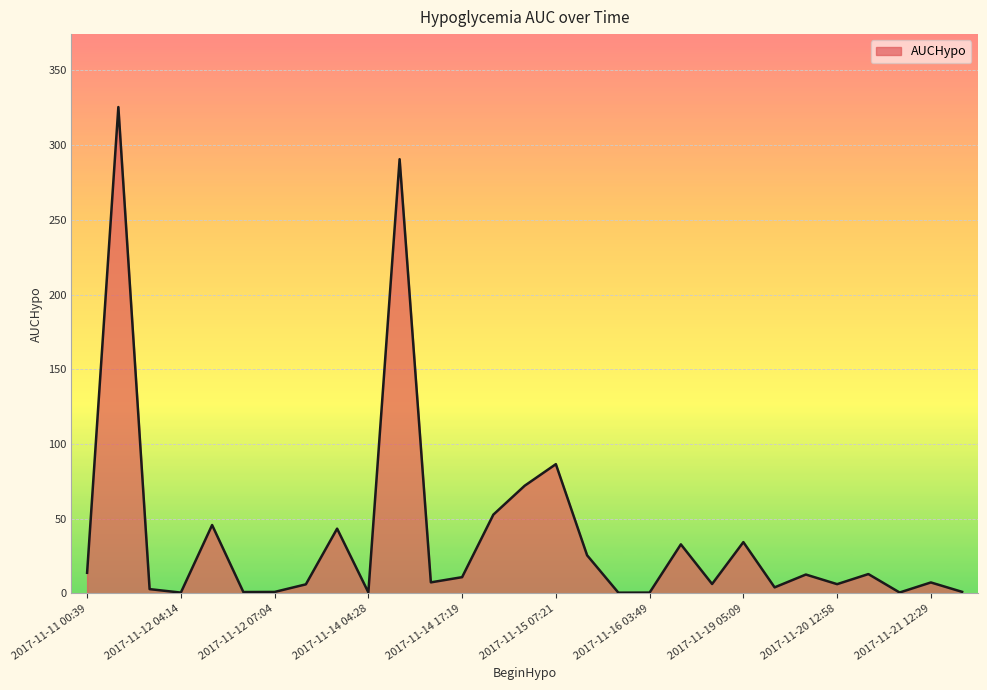

What is the greatest value displayed?

325.5